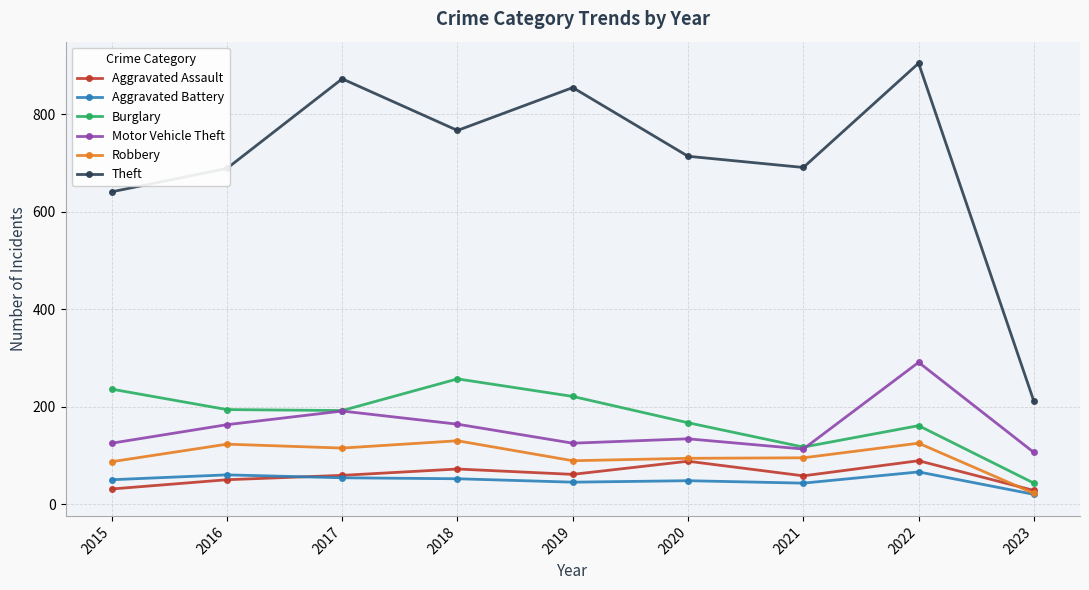

What is the difference between the second highest and second lowest values in the Motor Vehicle Theft series?

78